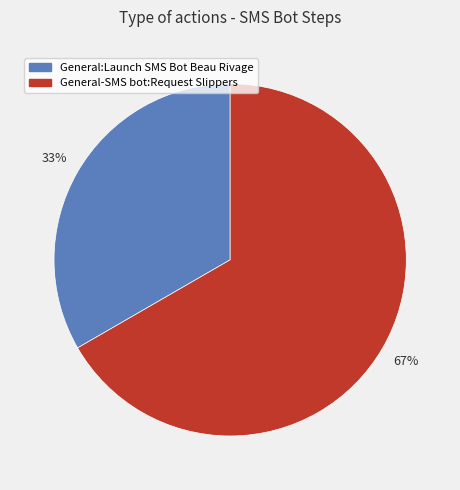

Rank the categories by value from highest to lowest.

General-SMS bot:Request Slippers, General:Launch SMS Bot Beau Rivage